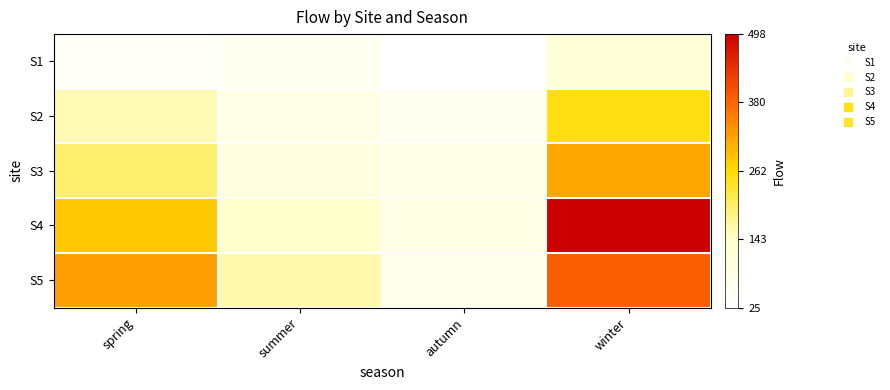

What is the total value across all series at autumn?

324